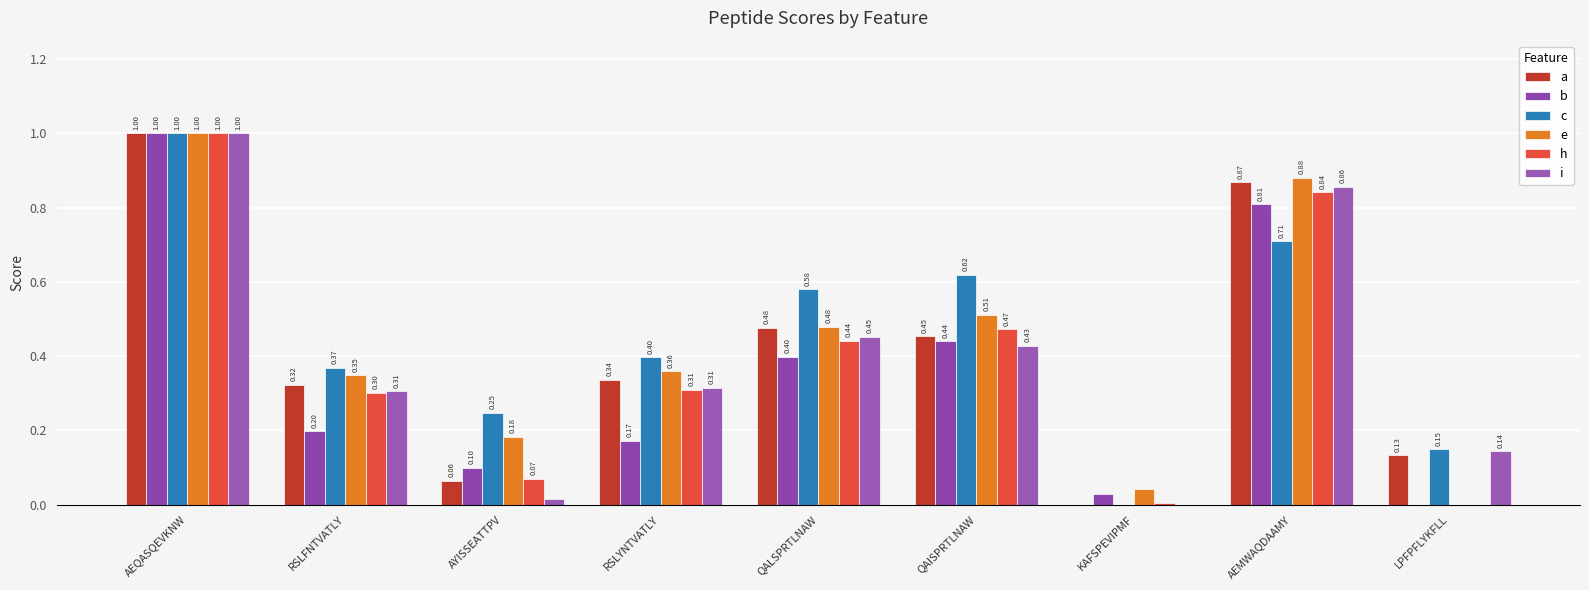

At how many categories does at least one series exceed 0?

9